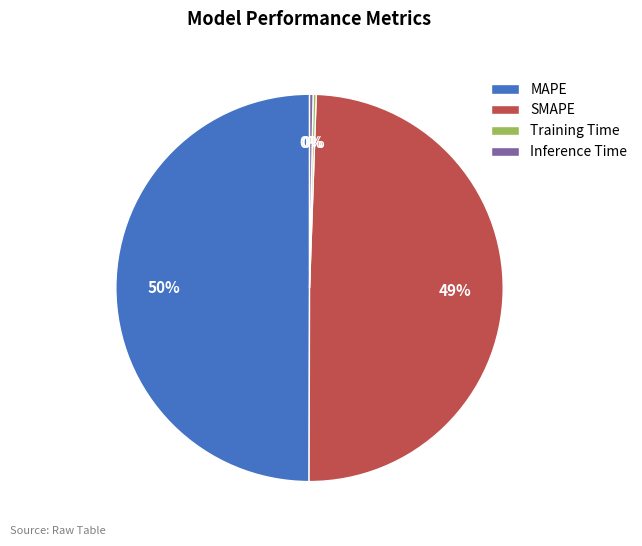

What percentage is the SMAPE slice, to the nearest percent?

49%